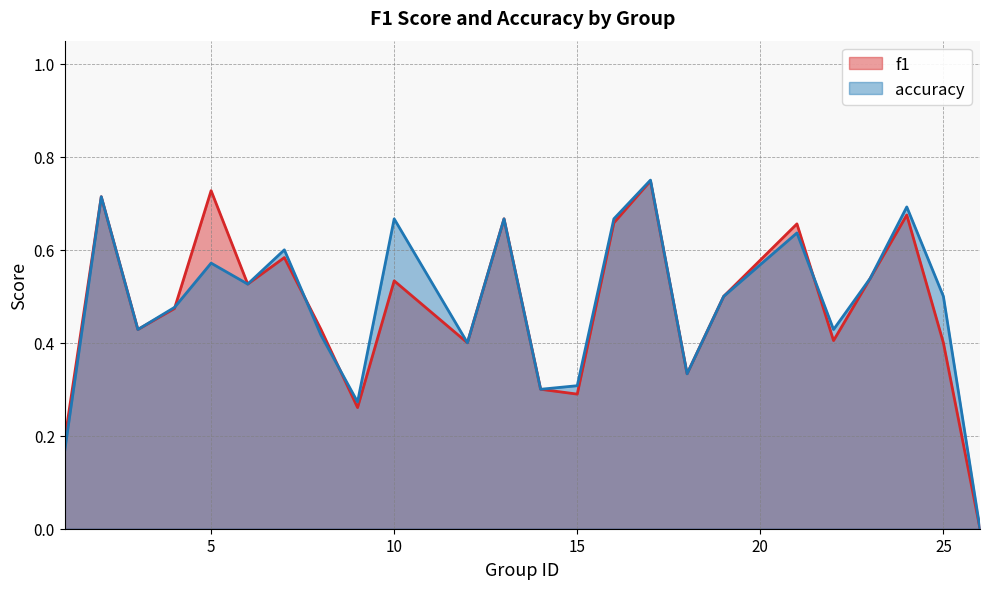

Reading left to right, what are all the values shown in this chart?

f1: 1=0.2	2=0.7	3=0.4	4=0.5	5=0.7	6=0.5	7=0.6	8=0.4	9=0.3	10=0.5	12=0.4	13=0.7	14=0.3	15=0.3	16=0.7	17=0.7	18=0.3	19=0.5	21=0.7	22=0.4	23=0.5	24=0.7	25=0.4	26=0.0
accuracy: 1=0.2	2=0.7	3=0.4	4=0.5	5=0.6	6=0.5	7=0.6	8=0.4	9=0.3	10=0.7	12=0.4	13=0.7	14=0.3	15=0.3	16=0.7	17=0.8	18=0.3	19=0.5	21=0.6	22=0.4	23=0.5	24=0.7	25=0.5	26=0.0